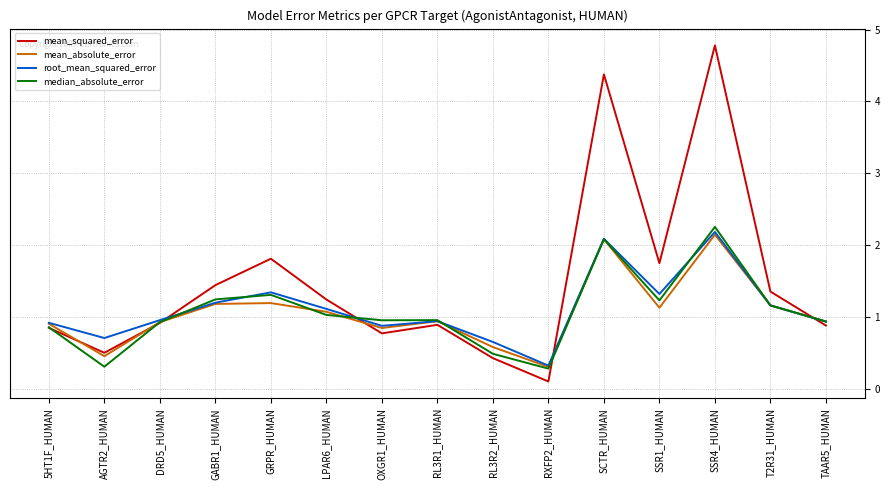

What is the difference between the root_mean_squared_error values at 5HT1F_HUMAN and RL3R2_HUMAN?

0.3